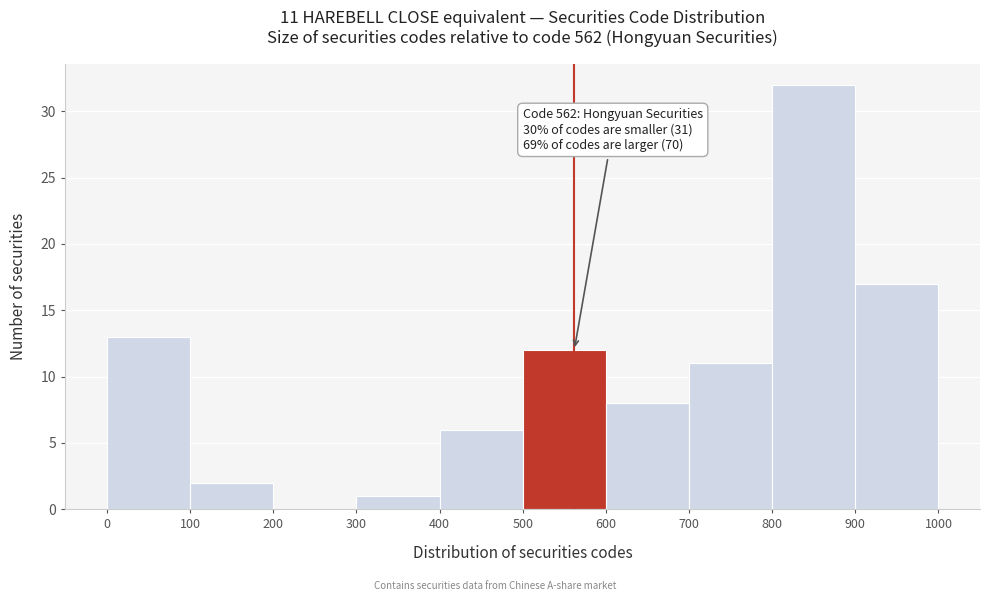

Over which range of the x-axis is the bar tallest?

800 to 900